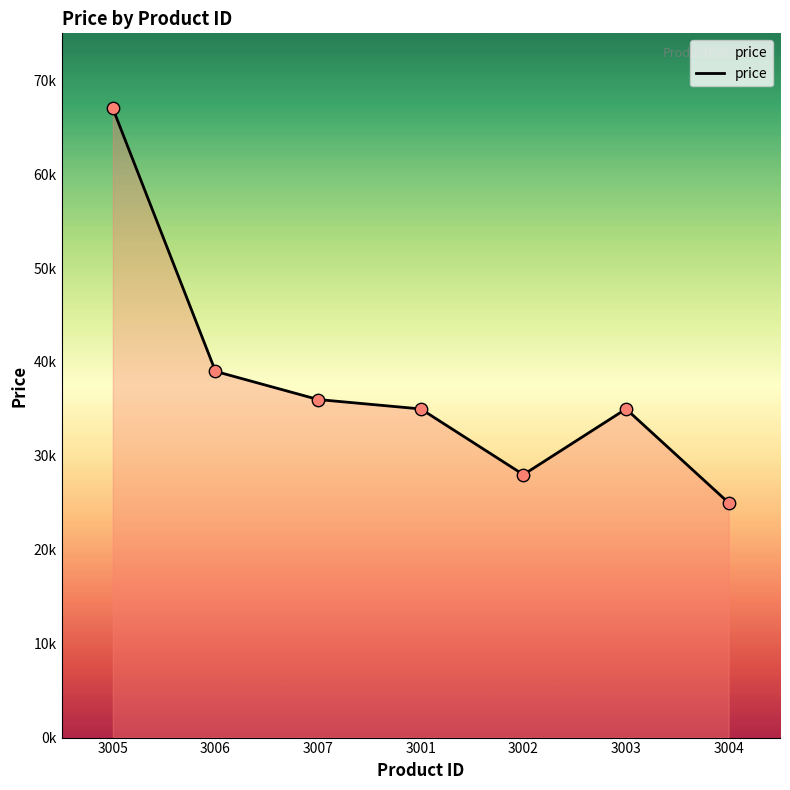

What is the change in value from 3005 to 3007?

-31000